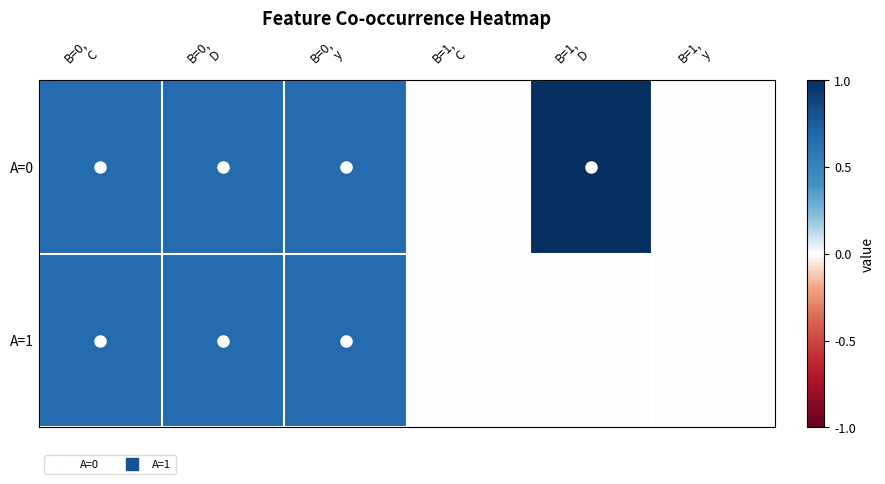

Reading left to right, what are all the values shown in this chart?

A=0: B=0,
C=0.7	B=0,
D=0.7	B=0,
y=0.7	B=1,
C=0.0	B=1,
D=1.0	B=1,
y=0.0
A=1: B=0,
C=0.7	B=0,
D=0.7	B=0,
y=0.7	B=1,
C=0.0	B=1,
D=0.0	B=1,
y=0.0